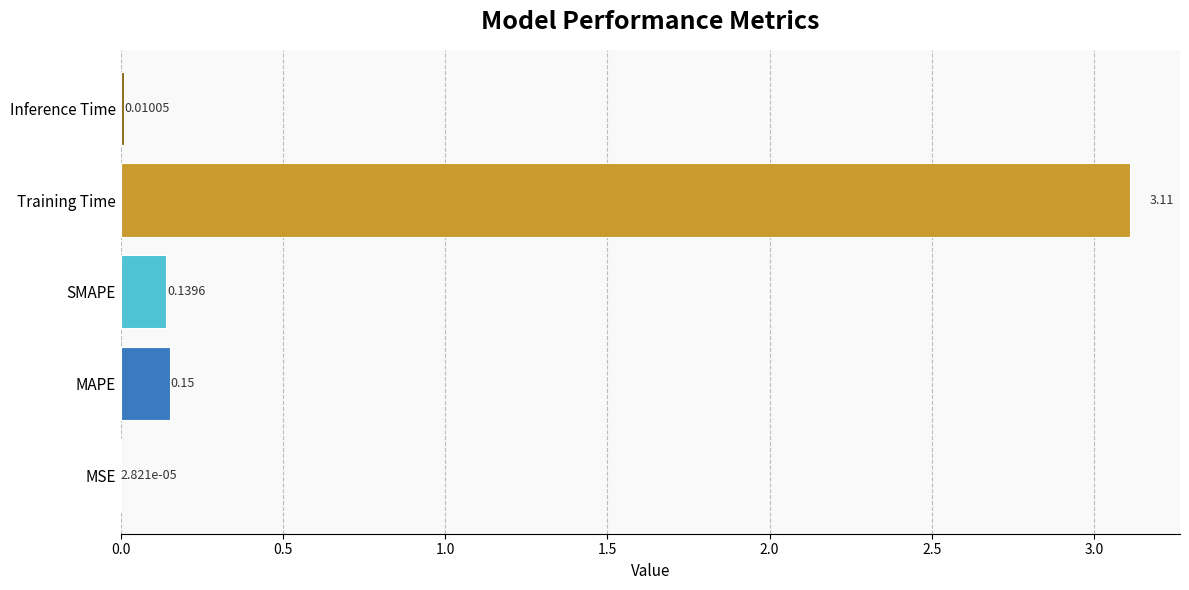

At which label is the value closest to 1?

MAPE